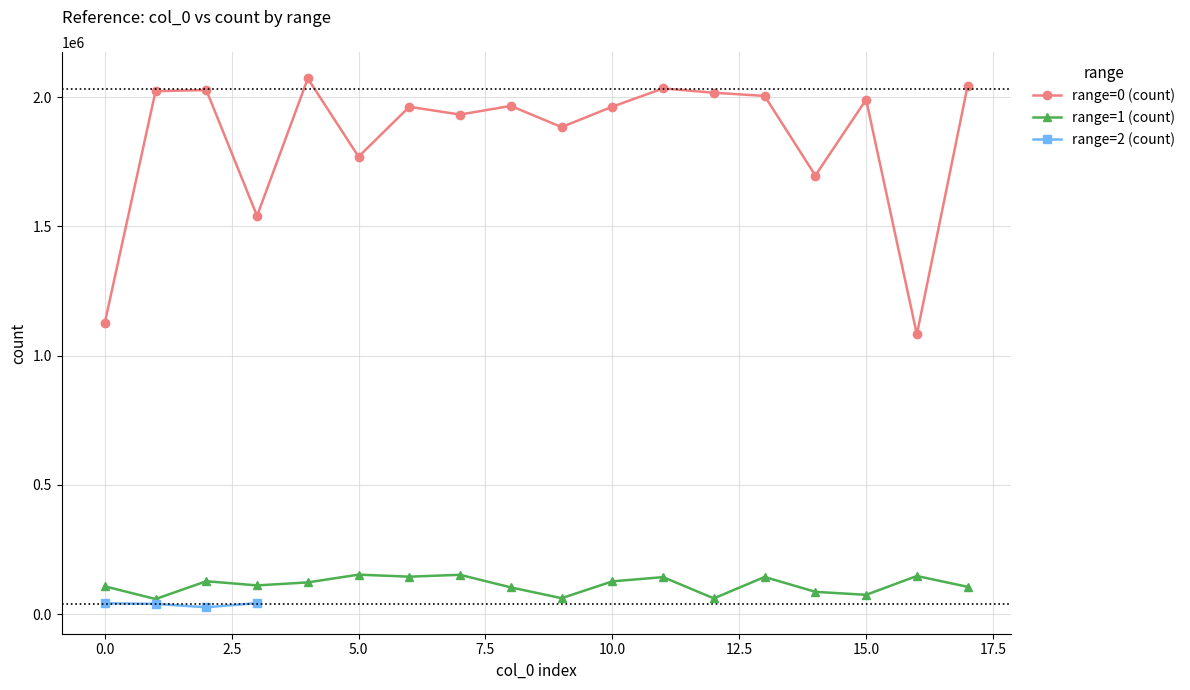

True or false: range=0 (count) and range=1 (count) cross at least once.

False